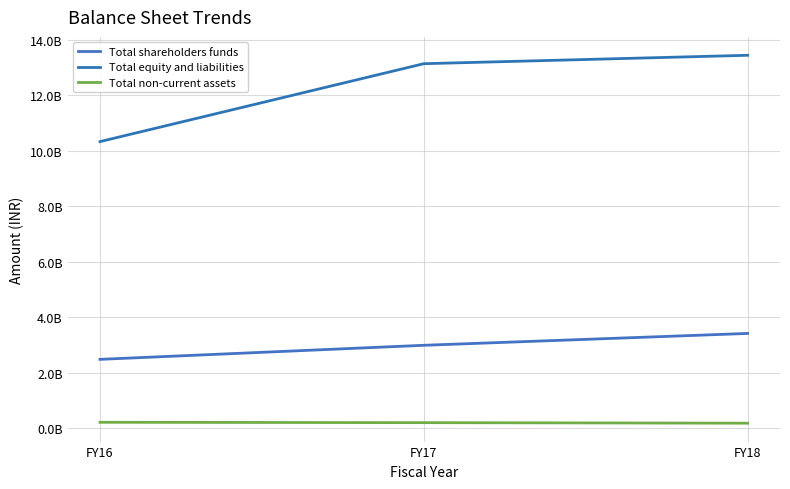

True or false: Total shareholders funds has a value of 2982371001 at FY17.

True